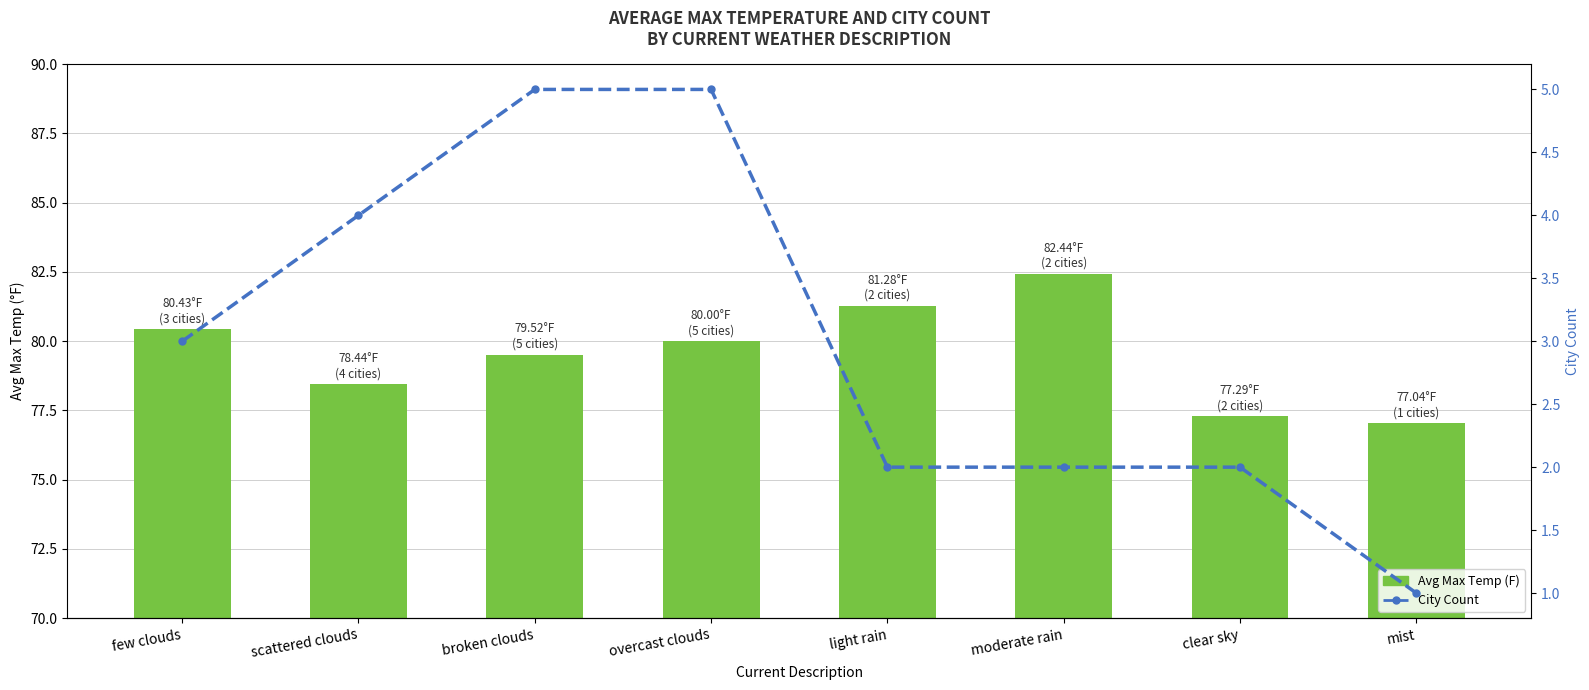

What is the label of the 6th bar from the right?

broken clouds